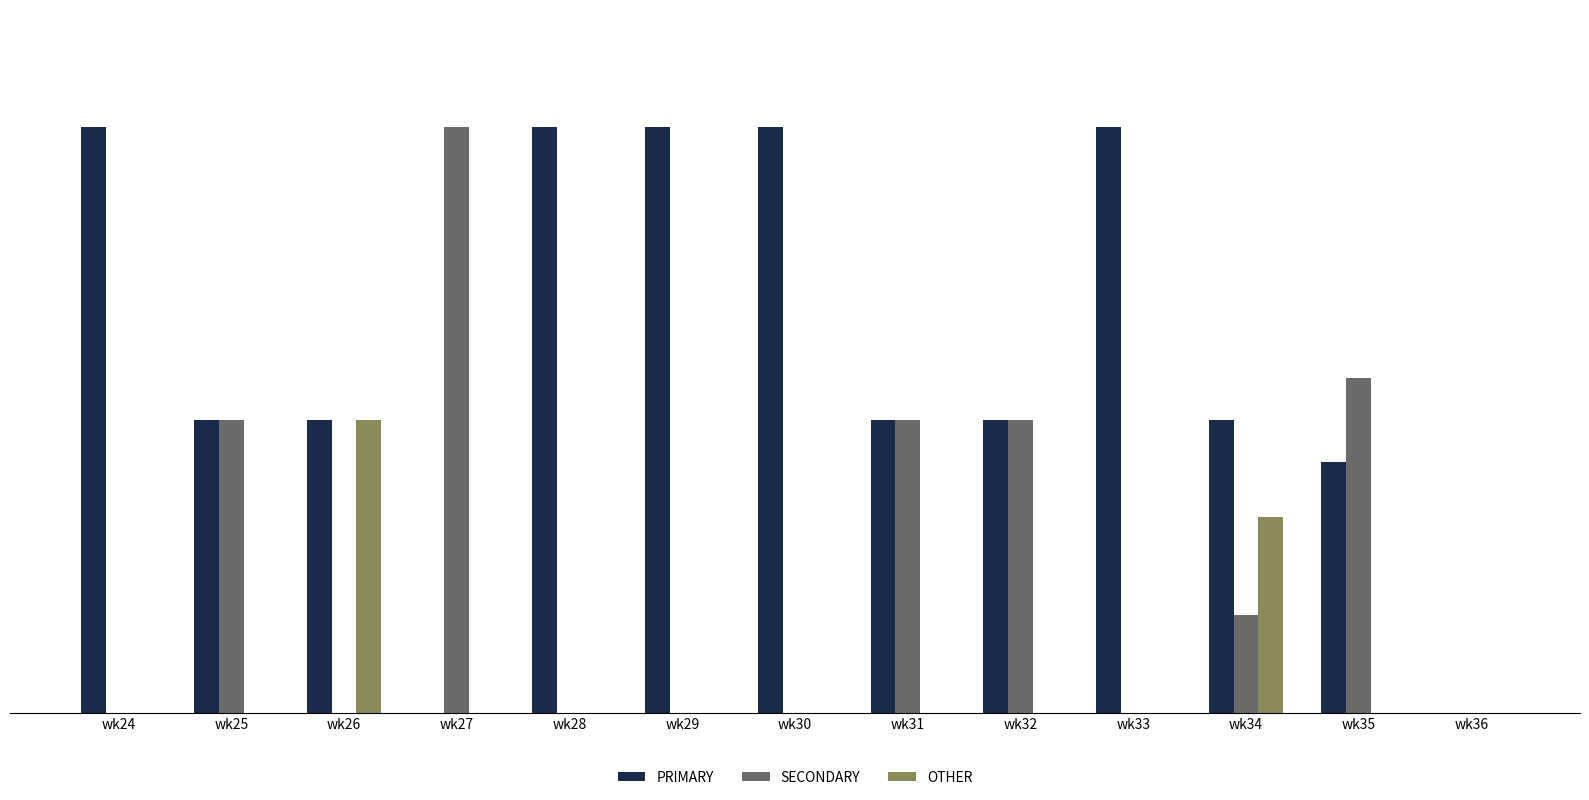

Which has a higher value, wk32 or wk34?

wk32